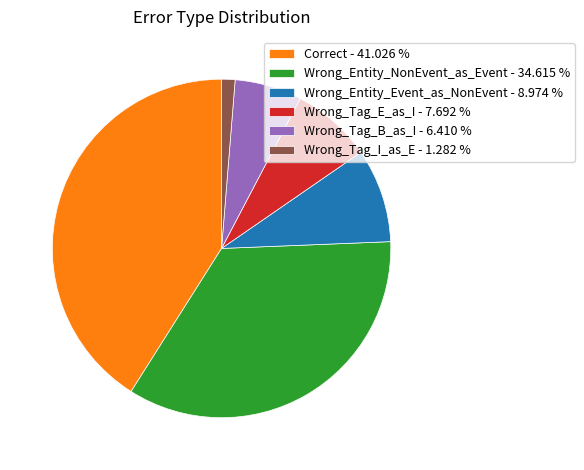

Do Correct - 41.026 % and Wrong_Tag_E_as_I - 7.692 % together represent more than half of the pie?

No